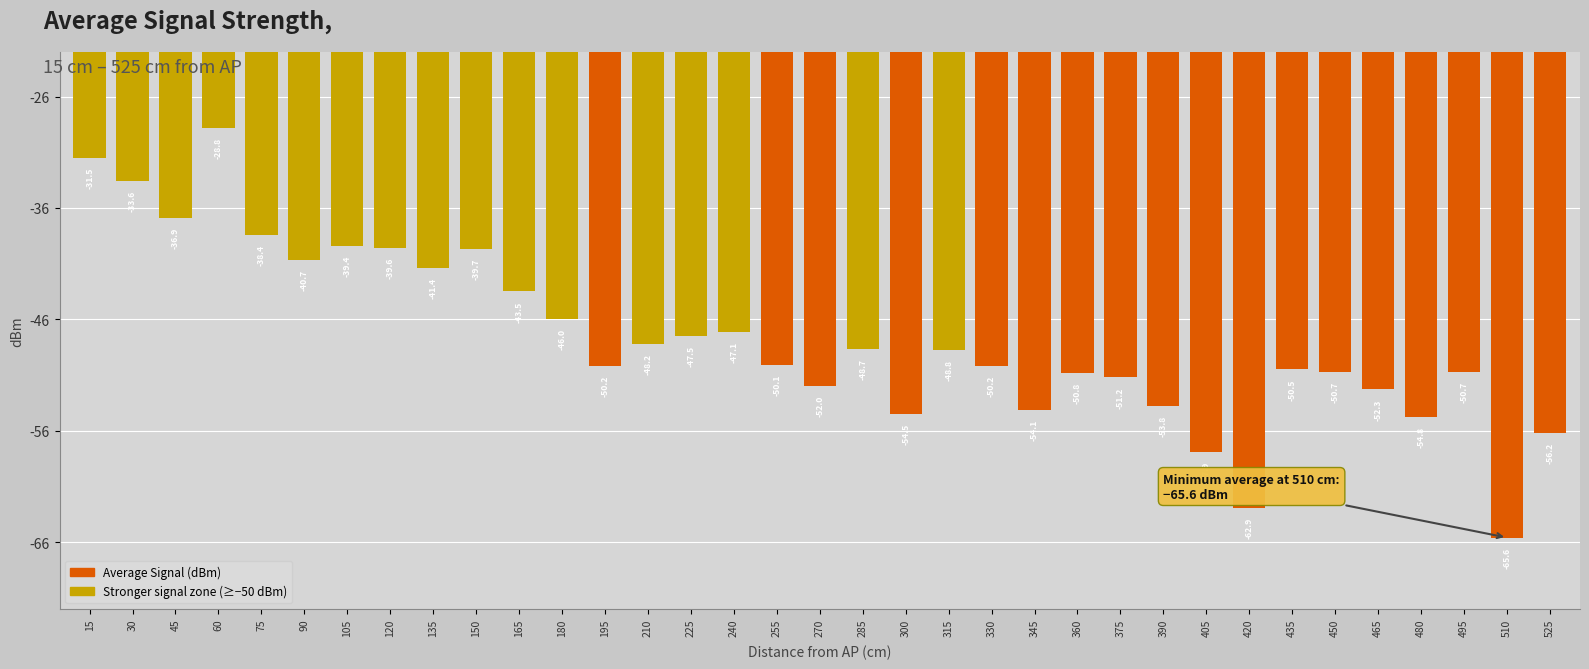

True or false: the data shows -65.7 at 195.

False